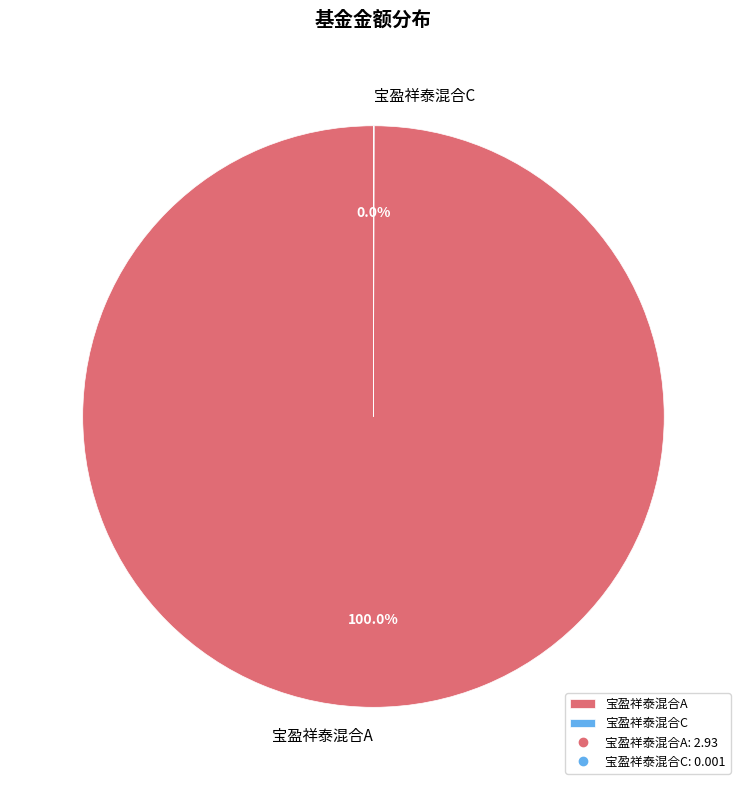

Is there any slice that represents more than half of the pie?

Yes